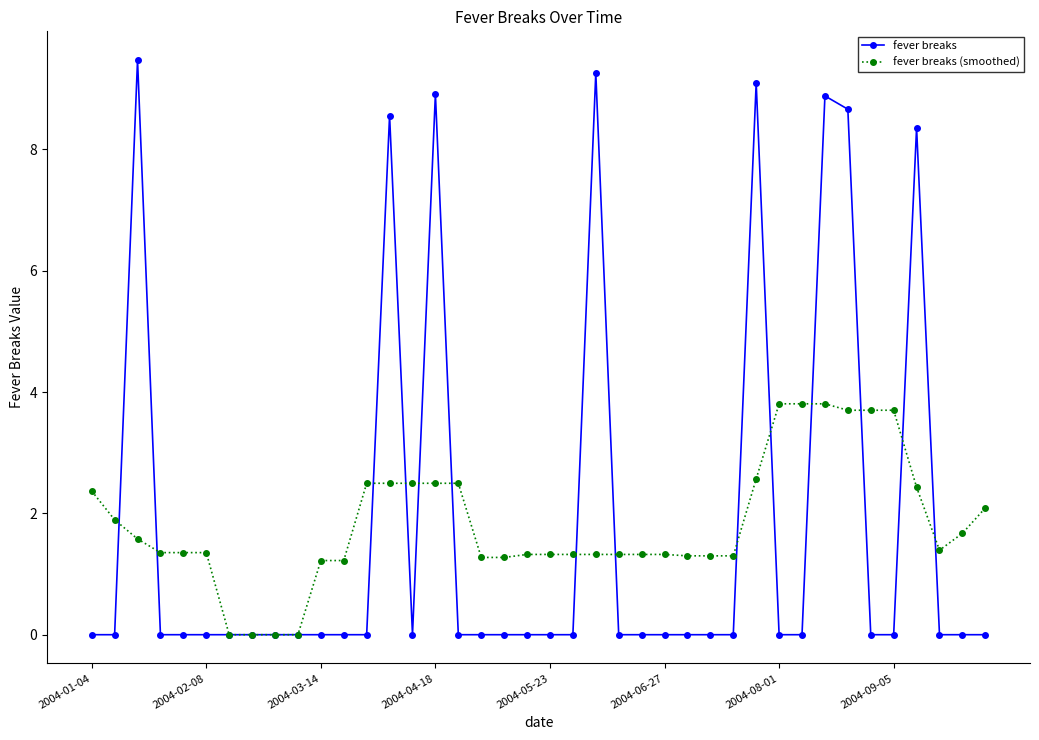

What is the maximum value for fever breaks?

9.5